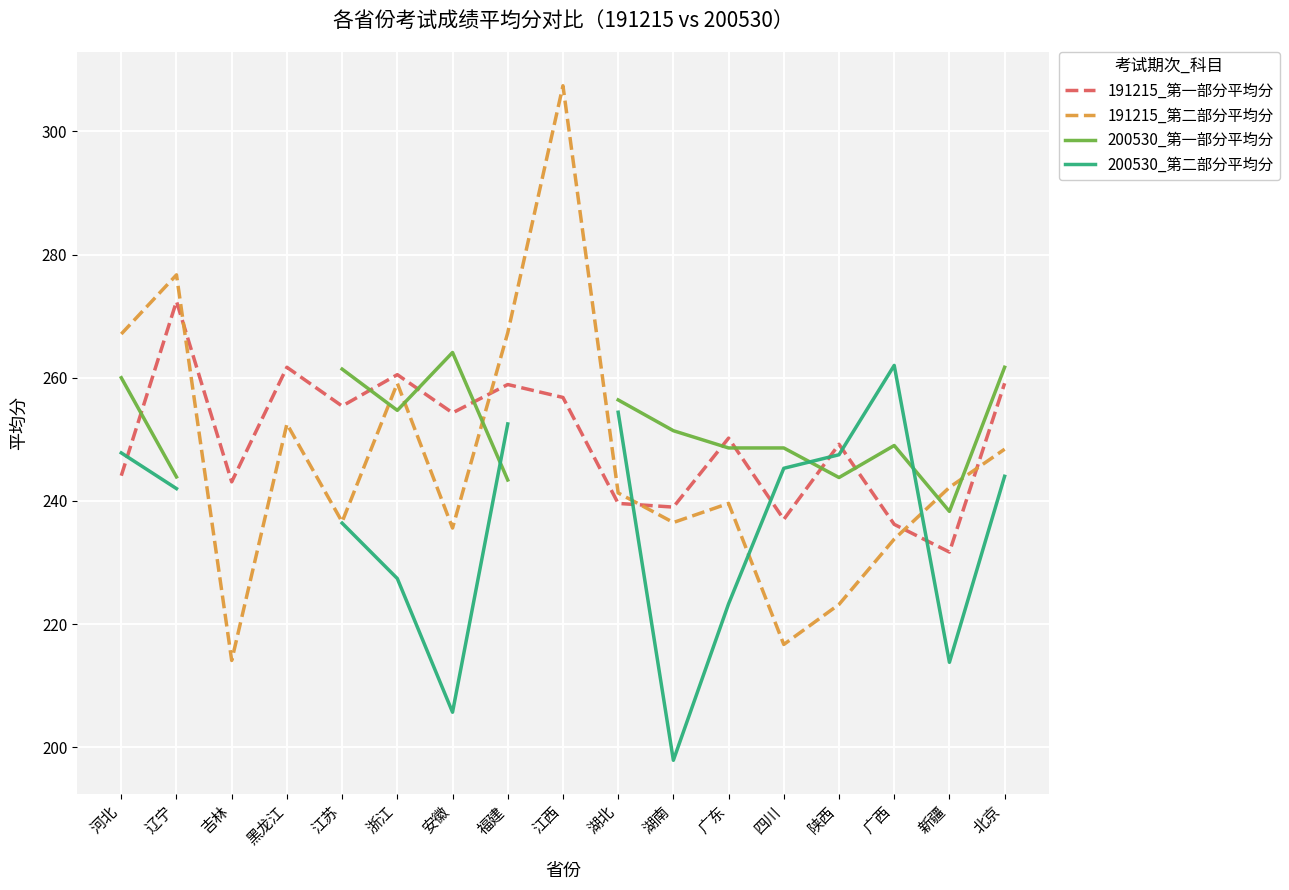

Count the number of categories in the chart.

17